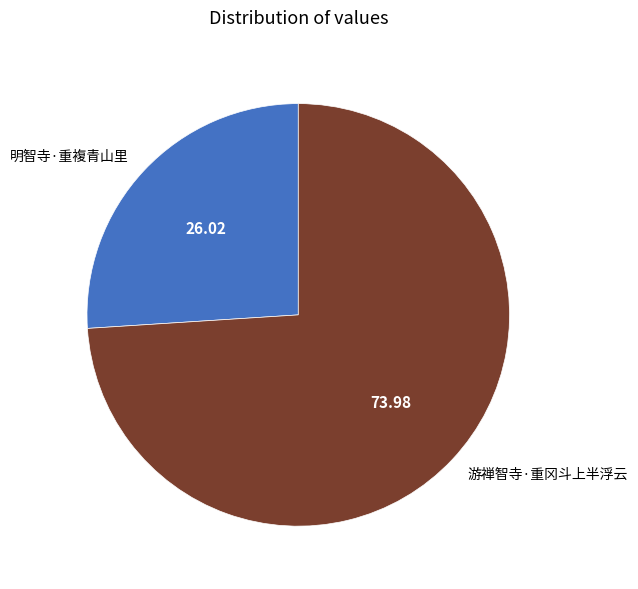

What is the largest slice in the pie chart?

游禅智寺·重冈斗上半浮云